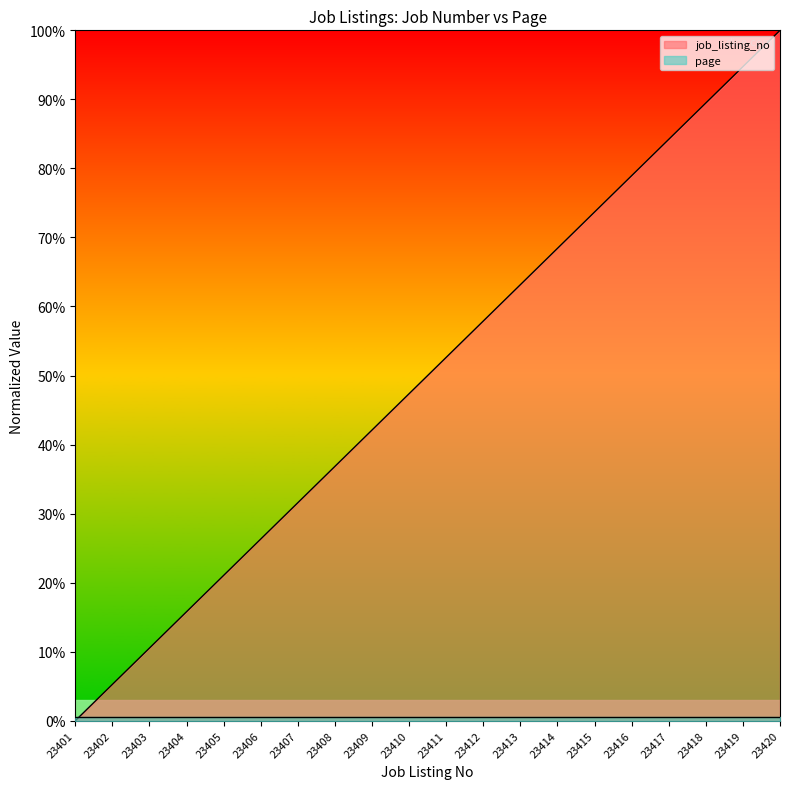

Reading left to right, extract all data points from this chart.

23401=0.0	23402=5.3	23403=10.5	23404=15.8	23405=21.1	23406=26.3	23407=31.6	23408=36.8	23409=42.1	23410=47.4	23411=52.6	23412=57.9	23413=63.2	23414=68.4	23415=73.7	23416=78.9	23417=84.2	23418=89.5	23419=94.7	23420=100.0